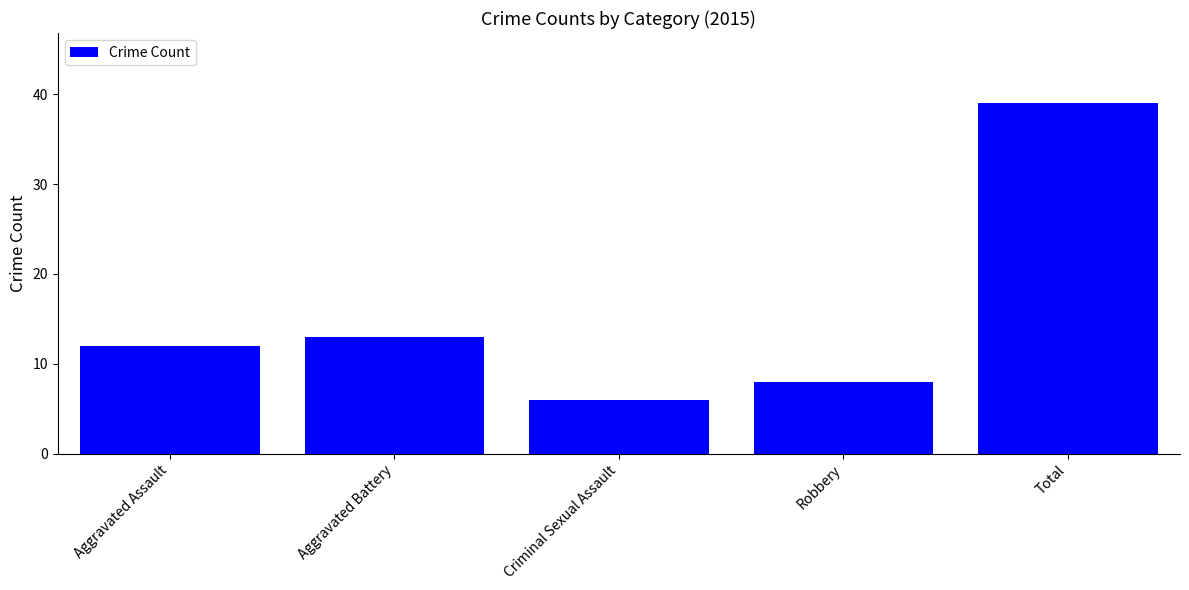

At which label is the value closest to 22?

Aggravated Battery